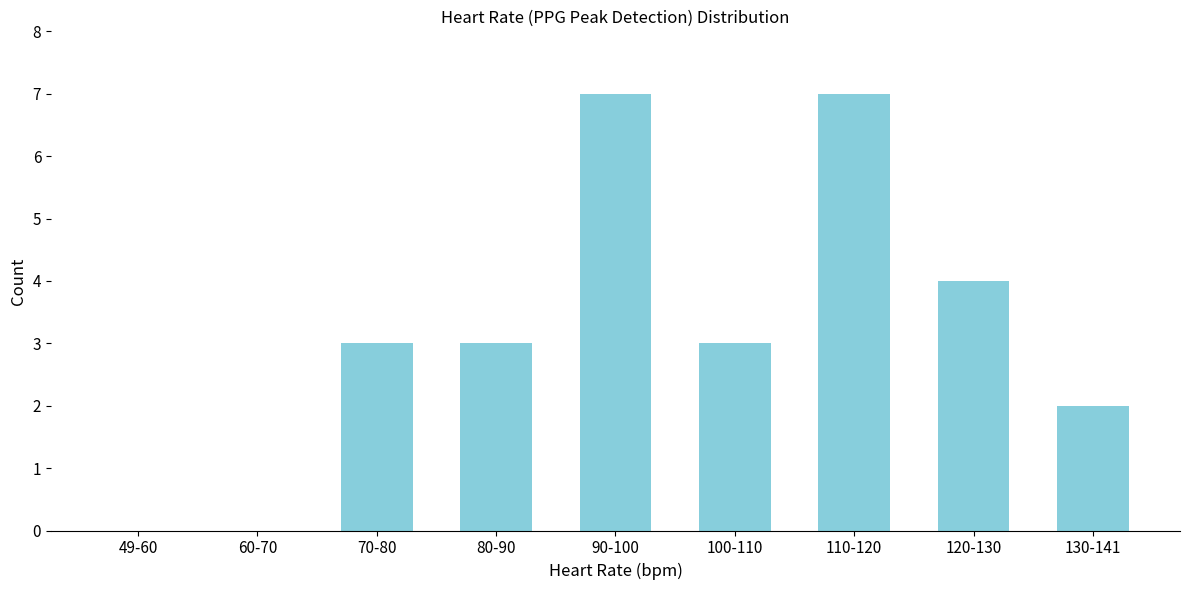

Reading left to right, transcribe all the data shown in this chart.

49-60=0	60-70=0	70-80=3	80-90=3	90-100=7	100-110=3	110-120=7	120-130=4	130-141=2